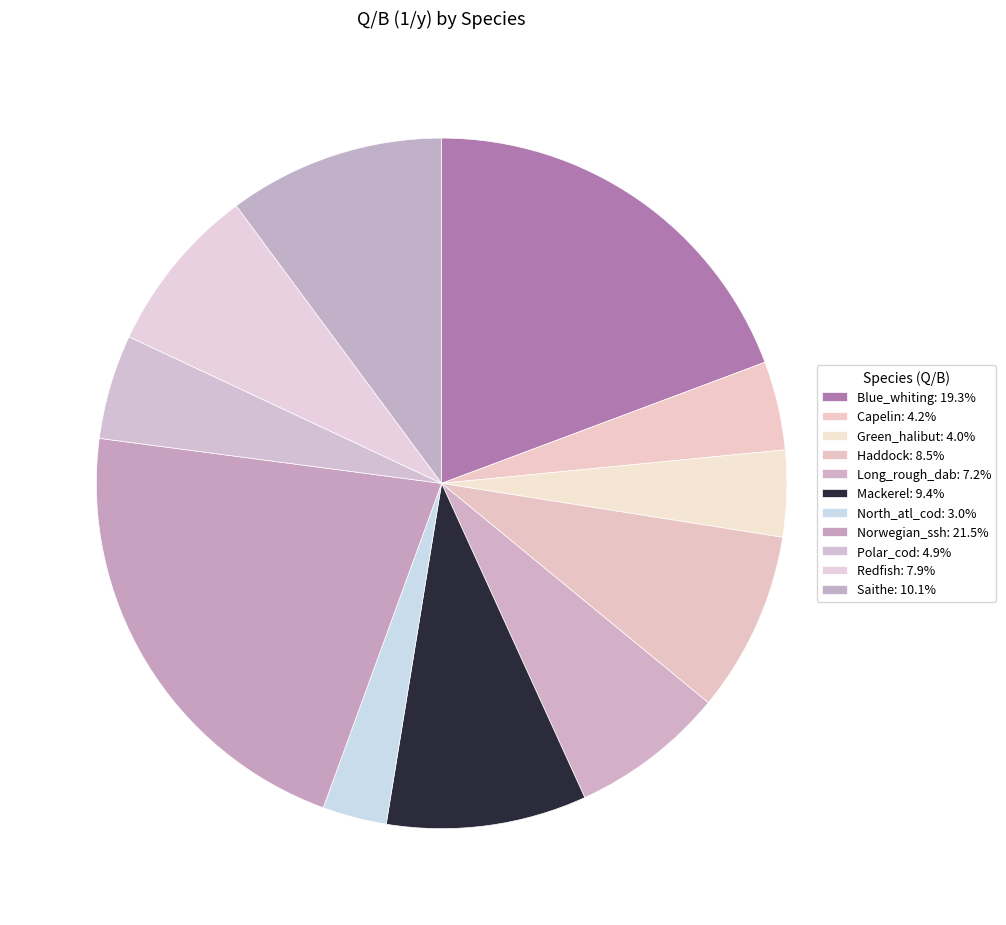

How many slices are in this pie chart?

11